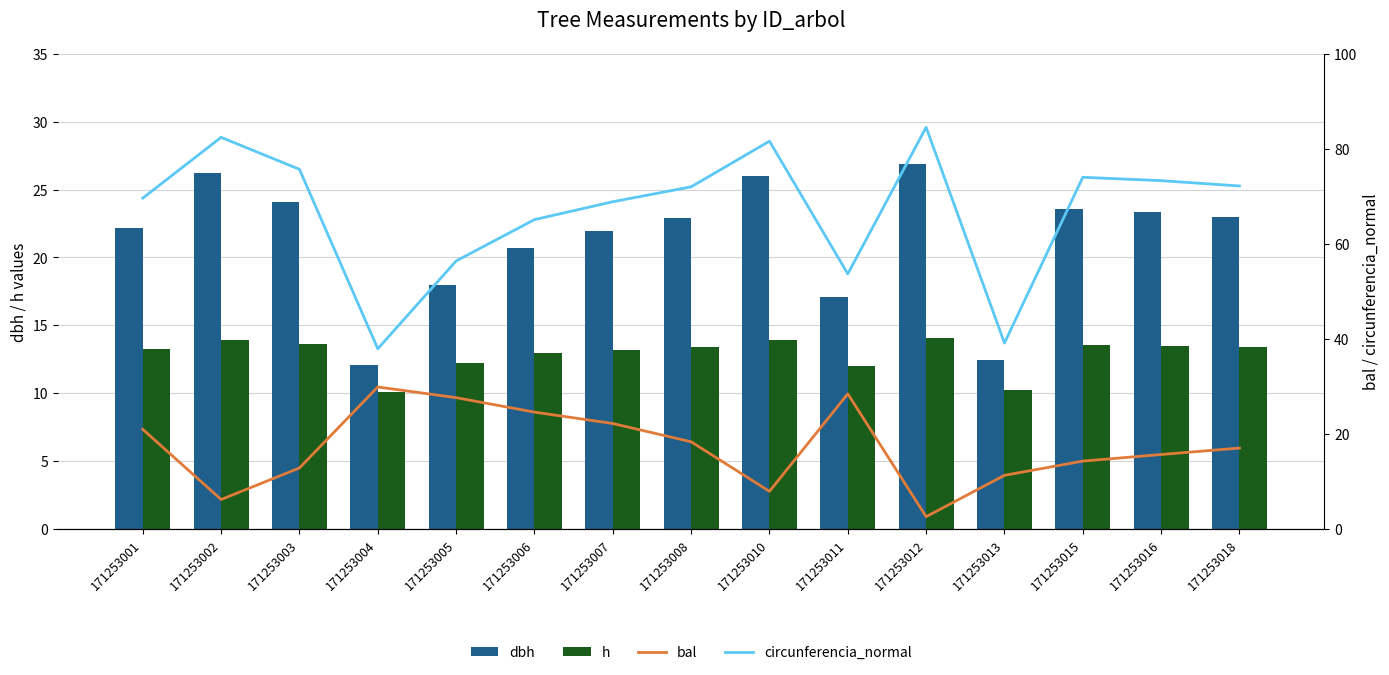

Between 171253018 and 171253006, which is larger?

171253018